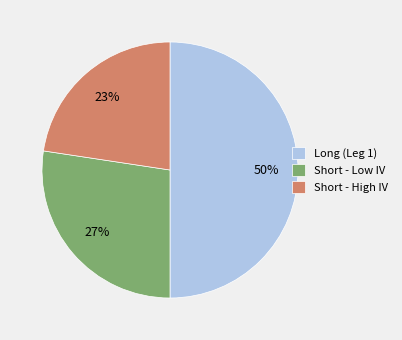

Which category has the smallest portion of the pie?

Short - High IV